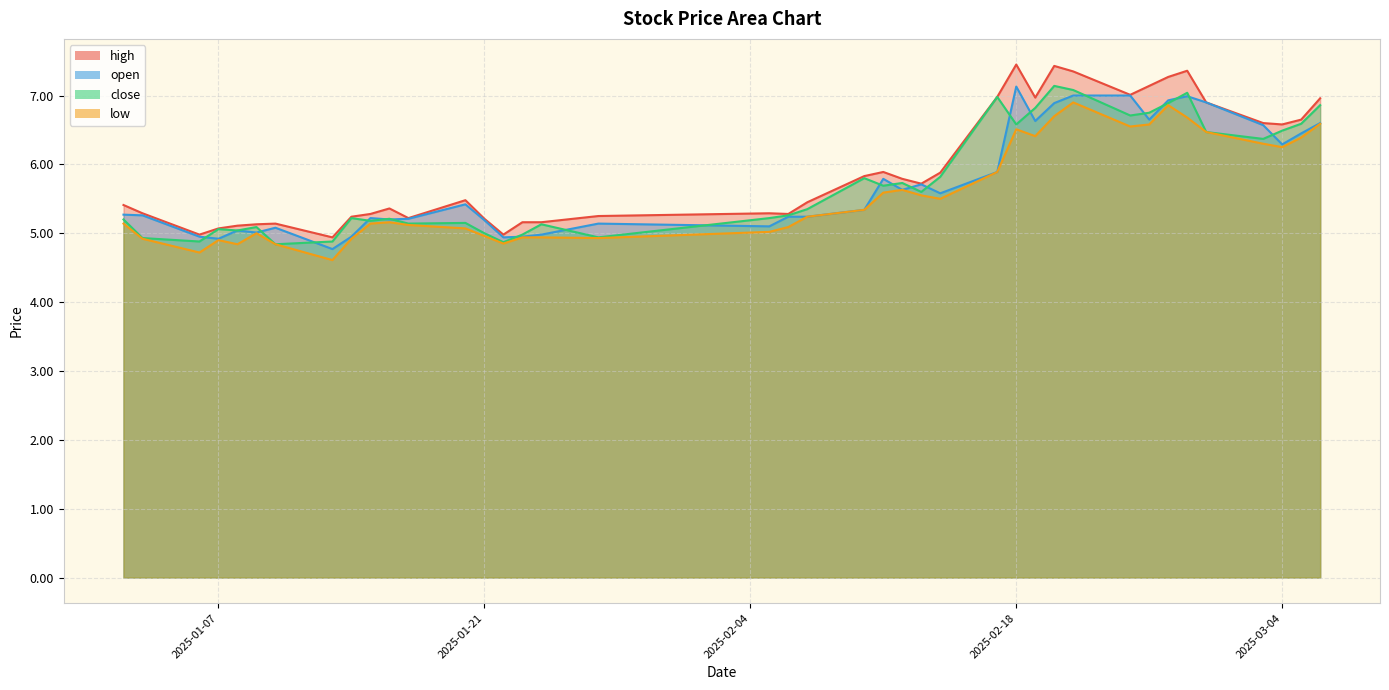

Reading left to right, list all the values displayed in this chart.

high: 2025-01-02=5.4	2025-01-03=5.3	2025-01-06=5.0	2025-01-07=5.1	2025-01-08=5.1	2025-01-09=5.1	2025-01-10=5.1	2025-01-13=4.9	2025-01-14=5.2	2025-01-15=5.3	2025-01-16=5.4	2025-01-17=5.2	2025-01-20=5.5	2025-01-21=5.2	2025-01-22=5.0	2025-01-23=5.2	2025-01-24=5.2	2025-01-27=5.2	2025-02-05=5.3	2025-02-06=5.3	2025-02-07=5.5	2025-02-10=5.8	2025-02-11=5.9	2025-02-12=5.8	2025-02-13=5.7	2025-02-14=5.9	2025-02-17=7.0	2025-02-18=7.5	2025-02-19=7.0	2025-02-20=7.4	2025-02-21=7.3	2025-02-24=7.0	2025-02-25=7.1	2025-02-26=7.3	2025-02-27=7.4	2025-02-28=6.9	2025-03-03=6.6	2025-03-04=6.6	2025-03-05=6.7	2025-03-06=7.0
open: 2025-01-02=5.3	2025-01-03=5.3	2025-01-06=5.0	2025-01-07=4.9	2025-01-08=5.0	2025-01-09=5.0	2025-01-10=5.1	2025-01-13=4.8	2025-01-14=5.0	2025-01-15=5.2	2025-01-16=5.2	2025-01-17=5.2	2025-01-20=5.4	2025-01-21=5.2	2025-01-22=4.9	2025-01-23=5.0	2025-01-24=5.0	2025-01-27=5.1	2025-02-05=5.1	2025-02-06=5.2	2025-02-07=5.2	2025-02-10=5.3	2025-02-11=5.8	2025-02-12=5.6	2025-02-13=5.7	2025-02-14=5.6	2025-02-17=5.9	2025-02-18=7.1	2025-02-19=6.6	2025-02-20=6.9	2025-02-21=7.0	2025-02-24=7.0	2025-02-25=6.7	2025-02-26=6.9	2025-02-27=7.0	2025-02-28=6.9	2025-03-03=6.6	2025-03-04=6.3	2025-03-05=6.5	2025-03-06=6.6
close: 2025-01-02=5.2	2025-01-03=4.9	2025-01-06=4.9	2025-01-07=5.1	2025-01-08=5.0	2025-01-09=5.1	2025-01-10=4.8	2025-01-13=4.9	2025-01-14=5.2	2025-01-15=5.2	2025-01-16=5.2	2025-01-17=5.1	2025-01-20=5.2	2025-01-21=5.0	2025-01-22=4.9	2025-01-23=5.0	2025-01-24=5.1	2025-01-27=4.9	2025-02-05=5.2	2025-02-06=5.3	2025-02-07=5.3	2025-02-10=5.8	2025-02-11=5.7	2025-02-12=5.7	2025-02-13=5.6	2025-02-14=5.8	2025-02-17=7.0	2025-02-18=6.6	2025-02-19=6.8	2025-02-20=7.1	2025-02-21=7.1	2025-02-24=6.7	2025-02-25=6.8	2025-02-26=6.9	2025-02-27=7.0	2025-02-28=6.5	2025-03-03=6.4	2025-03-04=6.5	2025-03-05=6.6	2025-03-06=6.9
low: 2025-01-02=5.1	2025-01-03=4.9	2025-01-06=4.7	2025-01-07=4.9	2025-01-08=4.8	2025-01-09=5.0	2025-01-10=4.8	2025-01-13=4.6	2025-01-14=4.9	2025-01-15=5.1	2025-01-16=5.2	2025-01-17=5.1	2025-01-20=5.1	2025-01-21=5.0	2025-01-22=4.8	2025-01-23=4.9	2025-01-24=4.9	2025-01-27=4.9	2025-02-05=5.0	2025-02-06=5.1	2025-02-07=5.2	2025-02-10=5.3	2025-02-11=5.6	2025-02-12=5.6	2025-02-13=5.5	2025-02-14=5.5	2025-02-17=5.9	2025-02-18=6.5	2025-02-19=6.4	2025-02-20=6.7	2025-02-21=6.9	2025-02-24=6.5	2025-02-25=6.6	2025-02-26=6.9	2025-02-27=6.7	2025-02-28=6.5	2025-03-03=6.3	2025-03-04=6.2	2025-03-05=6.4	2025-03-06=6.6